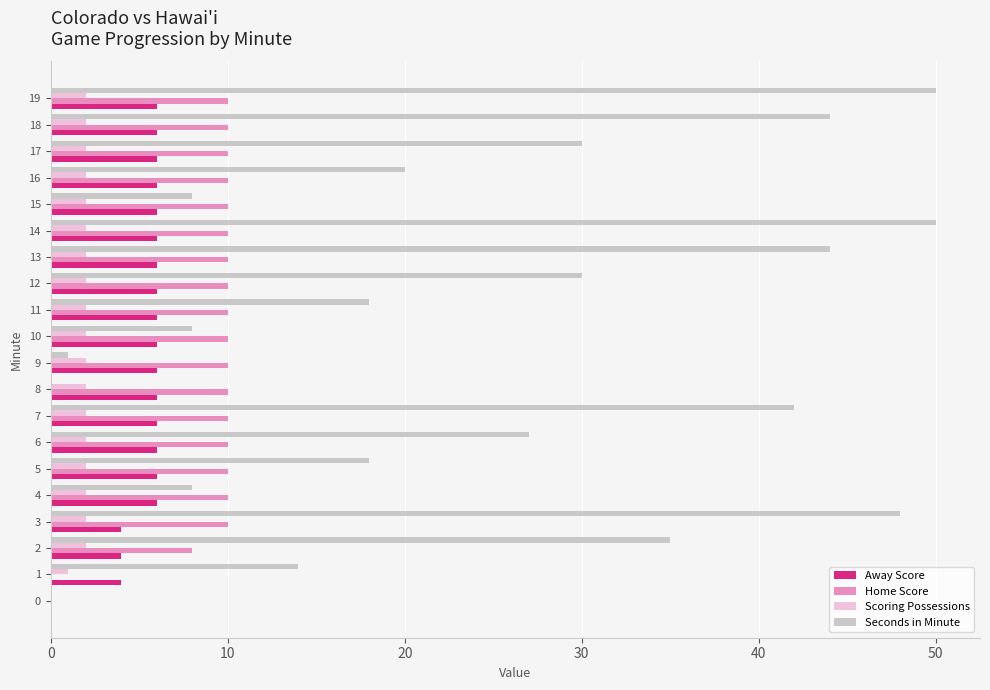

What is the greatest value displayed?

50